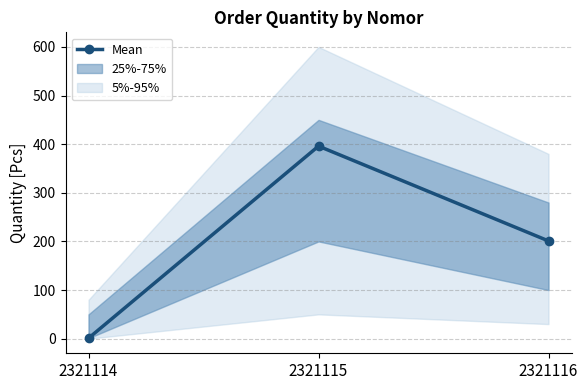

The value at 2321114 is 0. True or false?

False